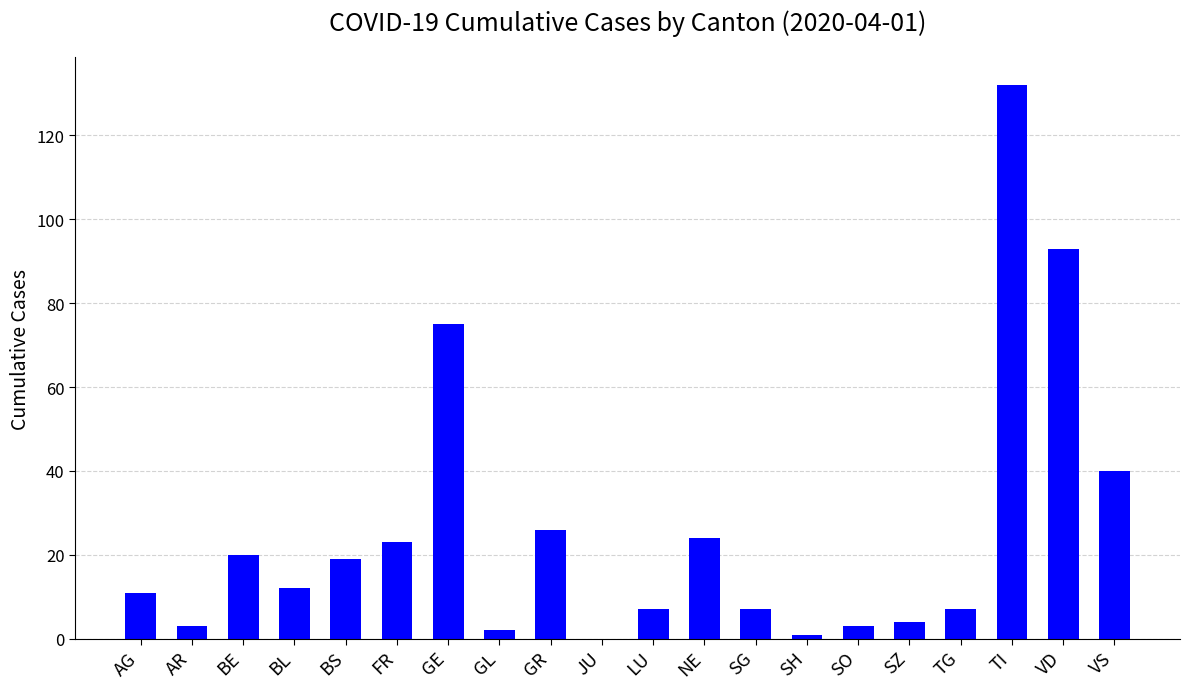

True or false: the data shows 4 at SZ.

True